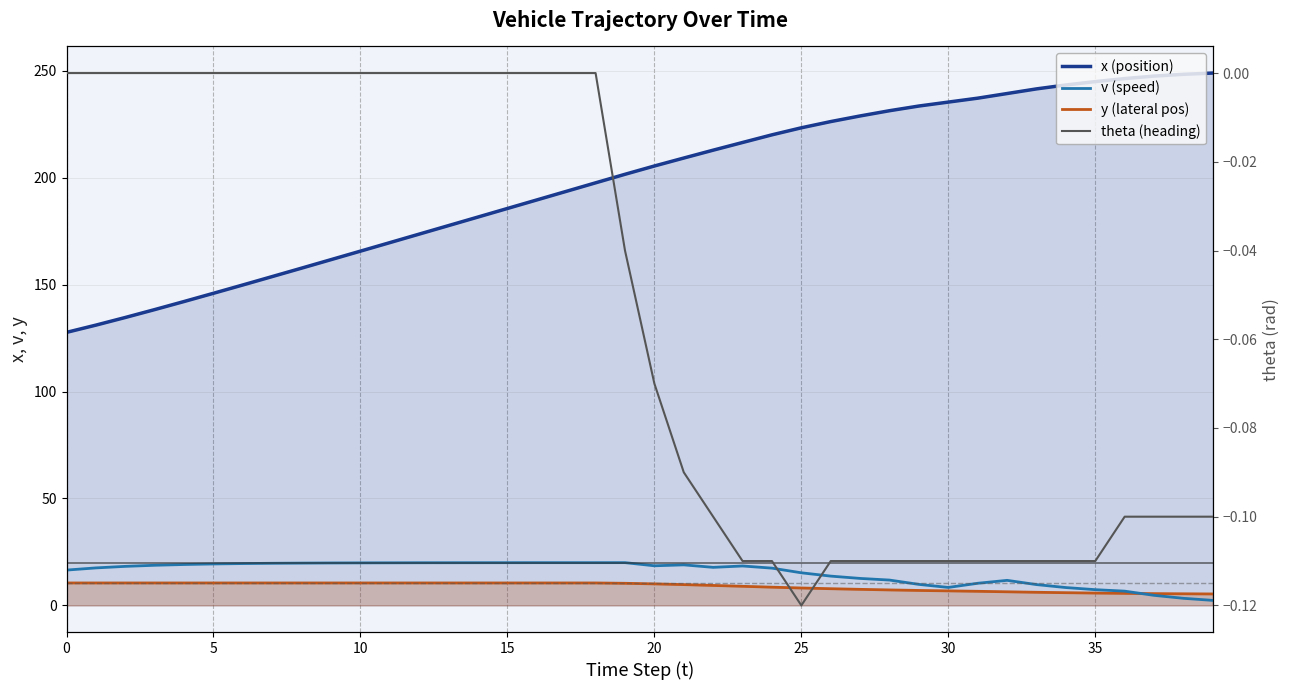

Which series has the largest total across all categories?

x (position)